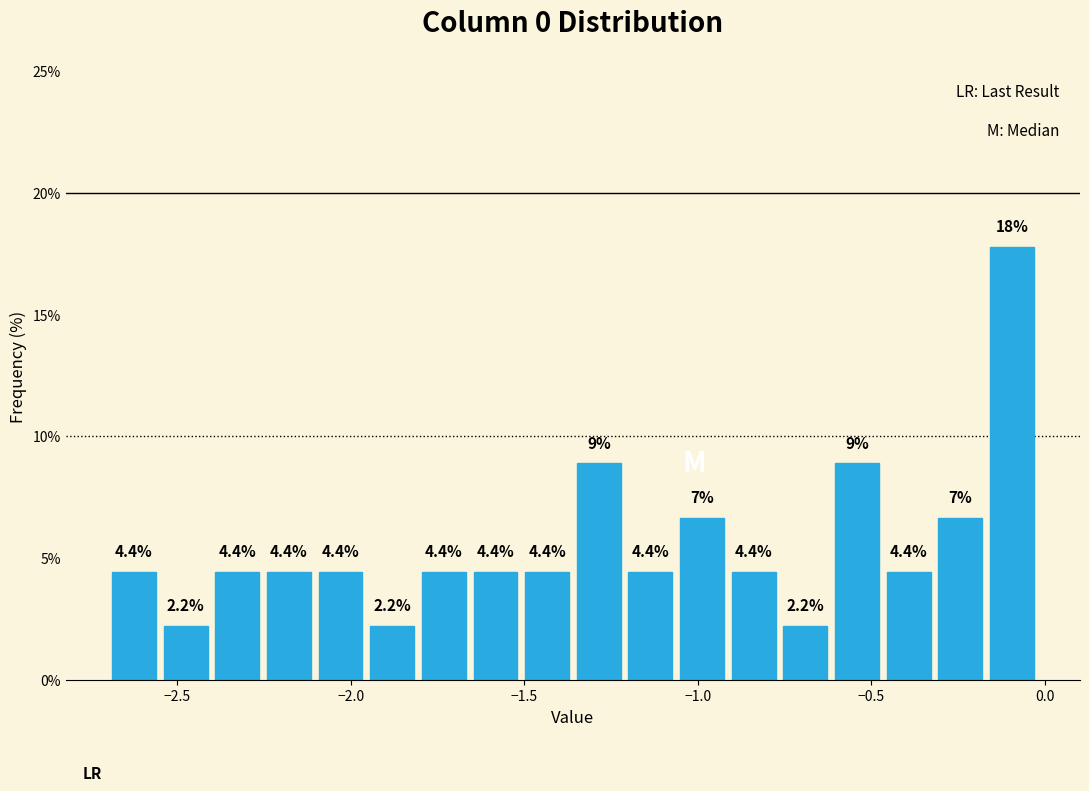

Around what value on the x-axis is the tallest bar? Give the approximate position of its centre, as read against the axis.

-0.10